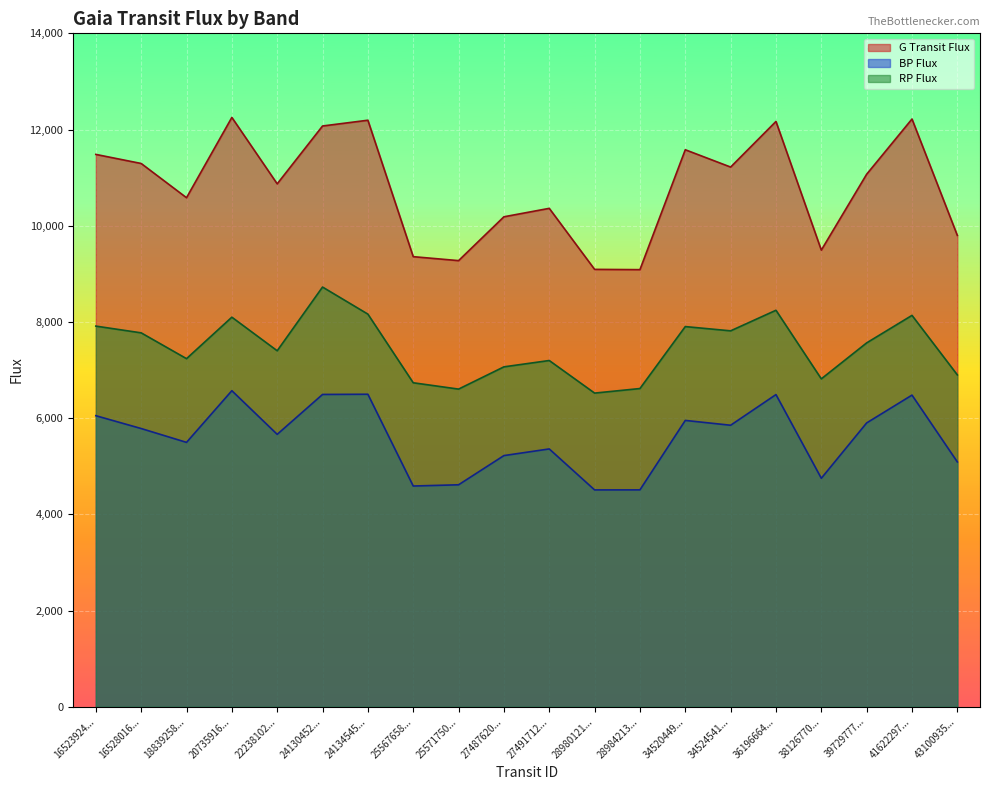

What is the average value of the rpFlux series?

7471.8